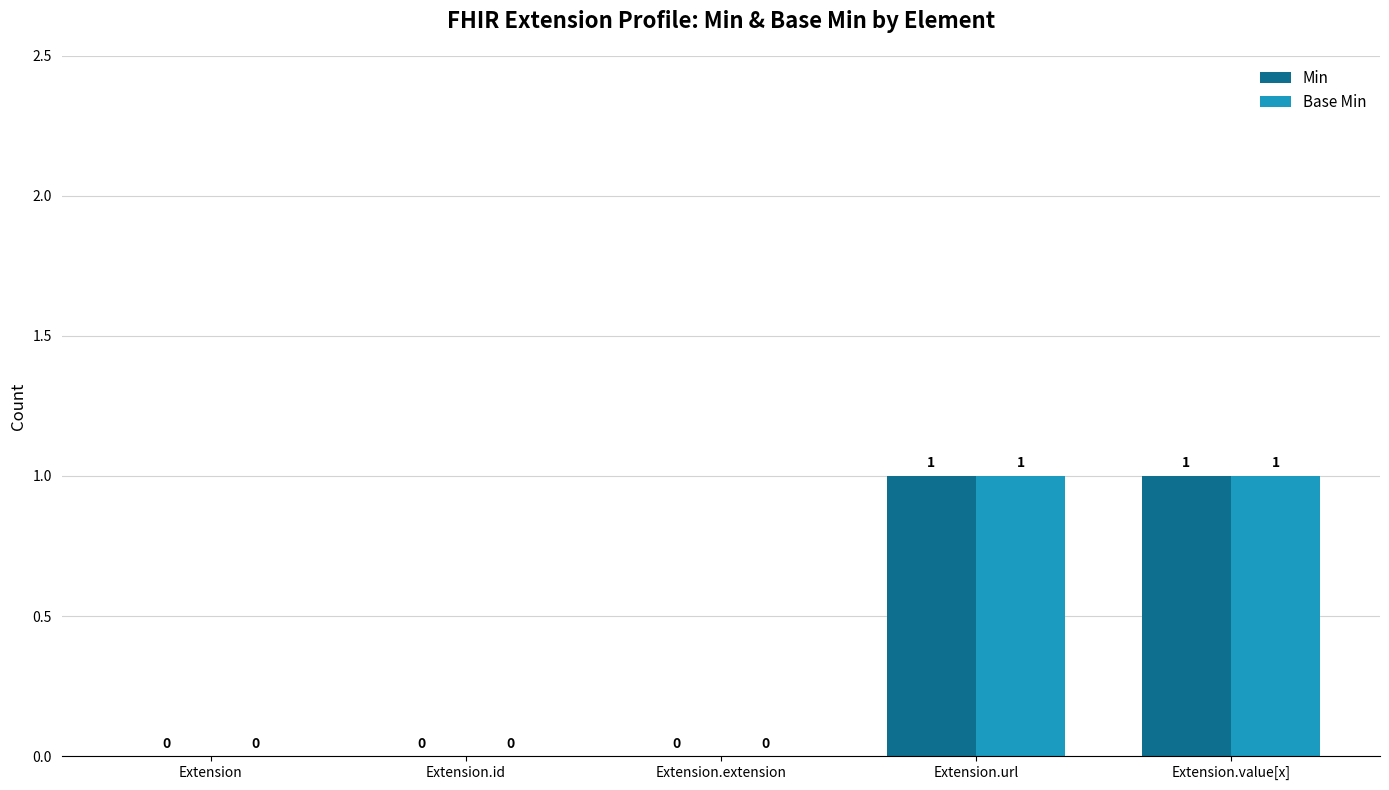

Is it true that Base Min equals 1 at Extension?

False